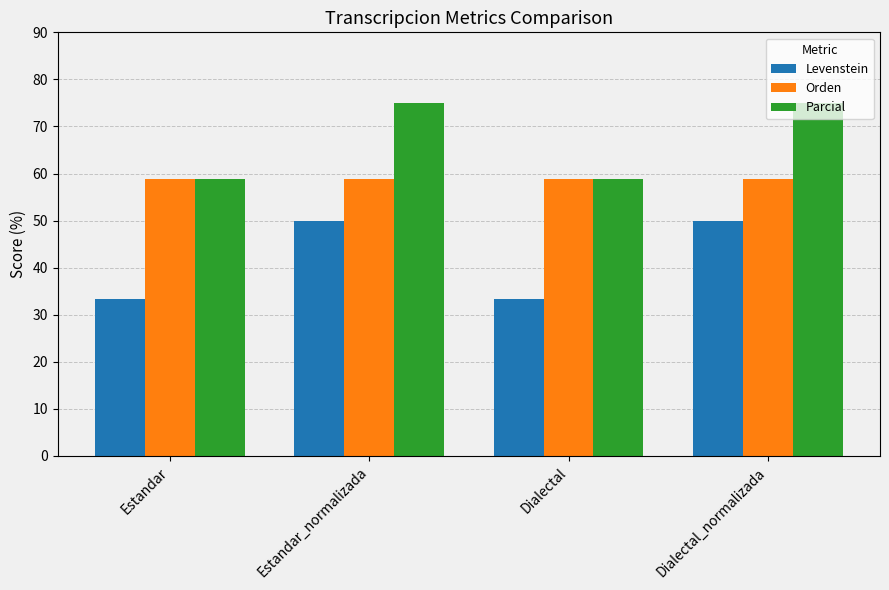

Are the bars horizontal?

No